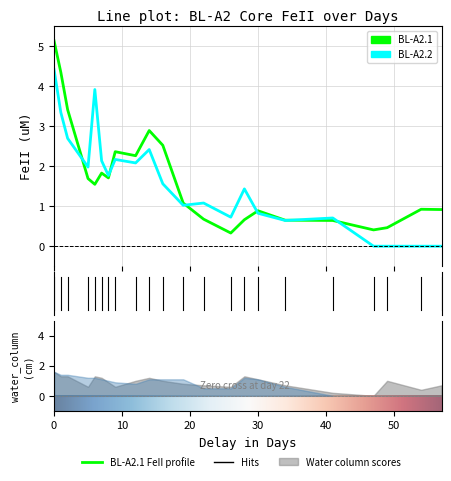

In BL-A2.2, how many points are higher than both neighbors (excluding endpoints)?

6